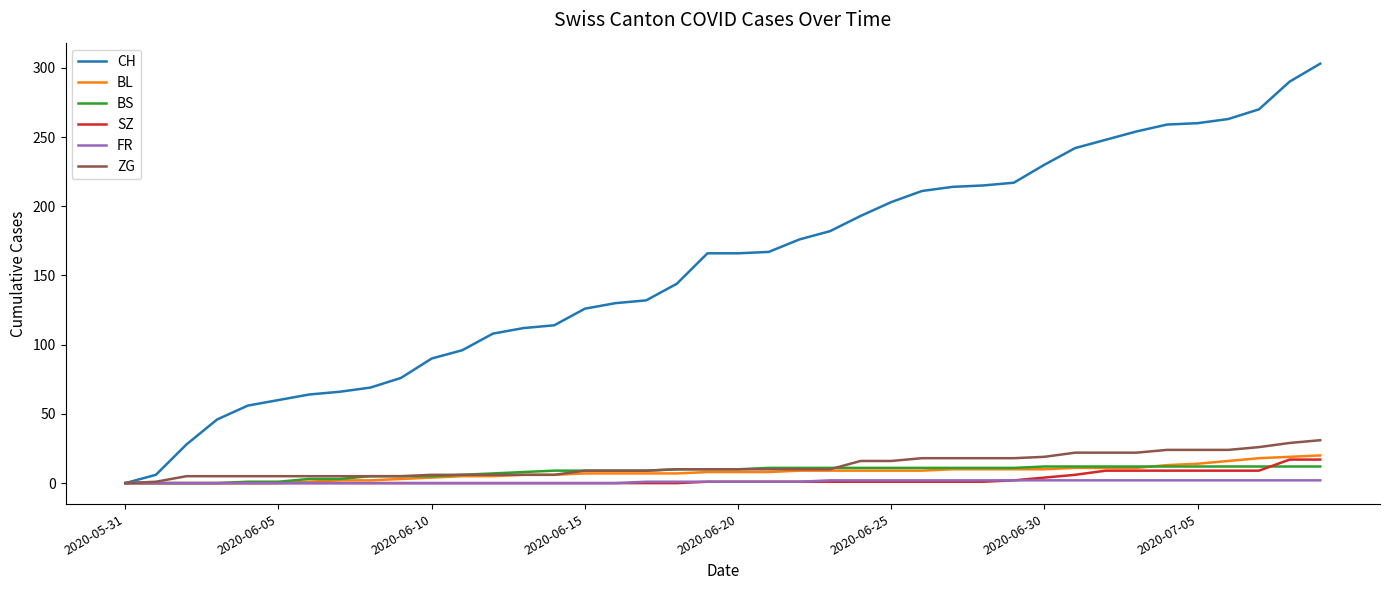

Which series has the largest total across all categories?

CH